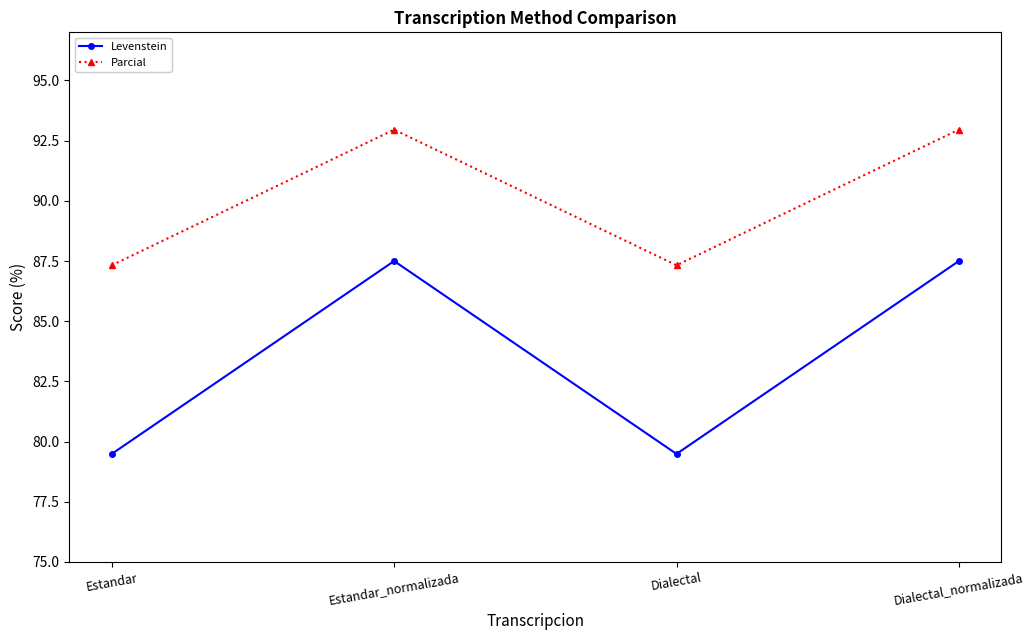

What is the label of the 2nd point from the right?

Dialectal